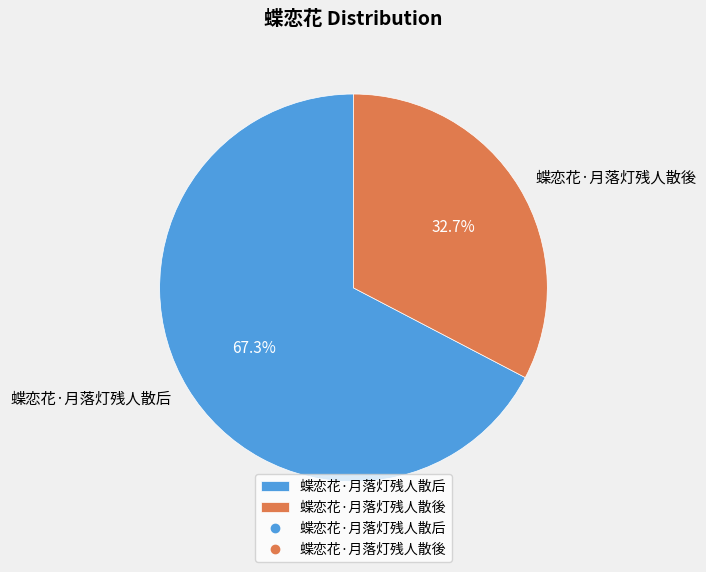

Combined, what portion of the pie is 蝶恋花·月落灯残人散後 and 蝶恋花·月落灯残人散后?

100.0%